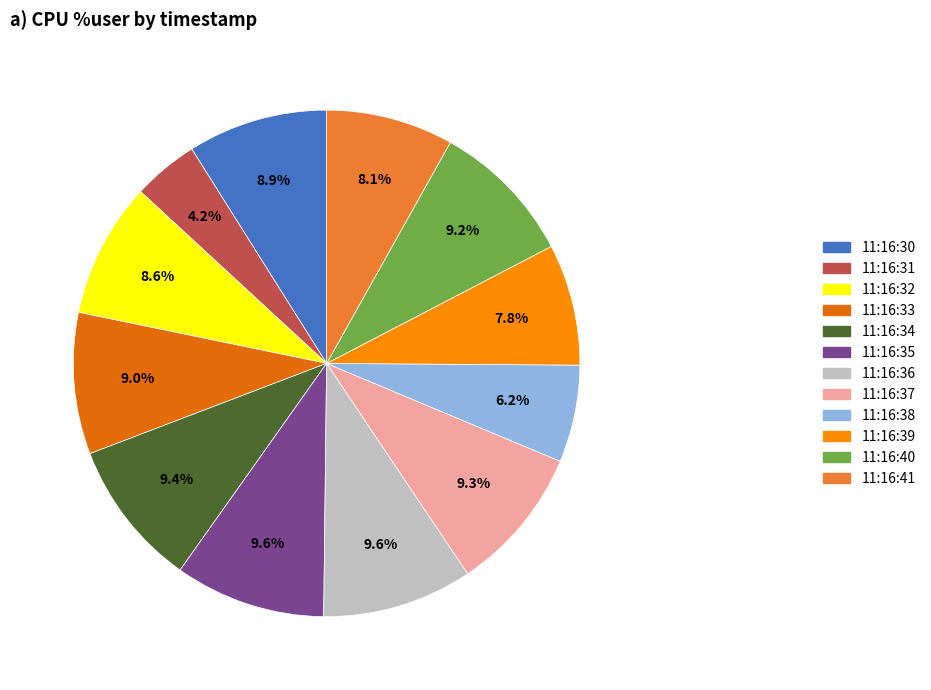

How many segments does this pie chart have?

12